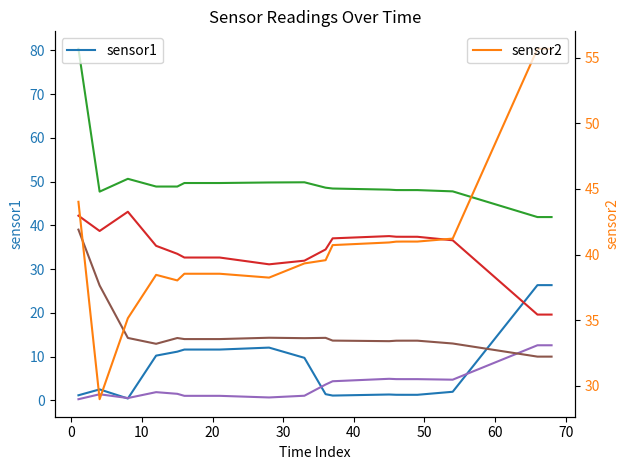

What is the lowest value of the sensor2 series?

29.0